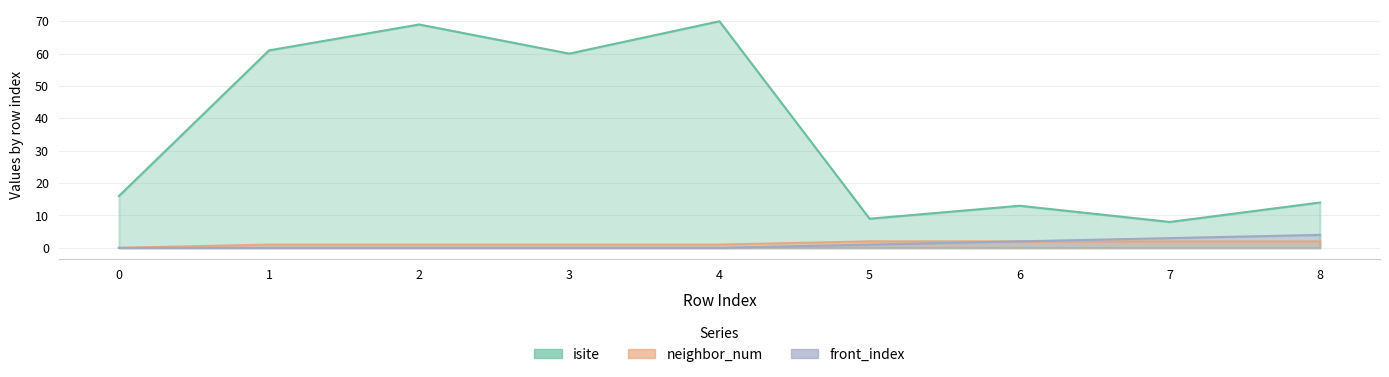

True or false: front_index and neighbor_num intersect in this chart.

False